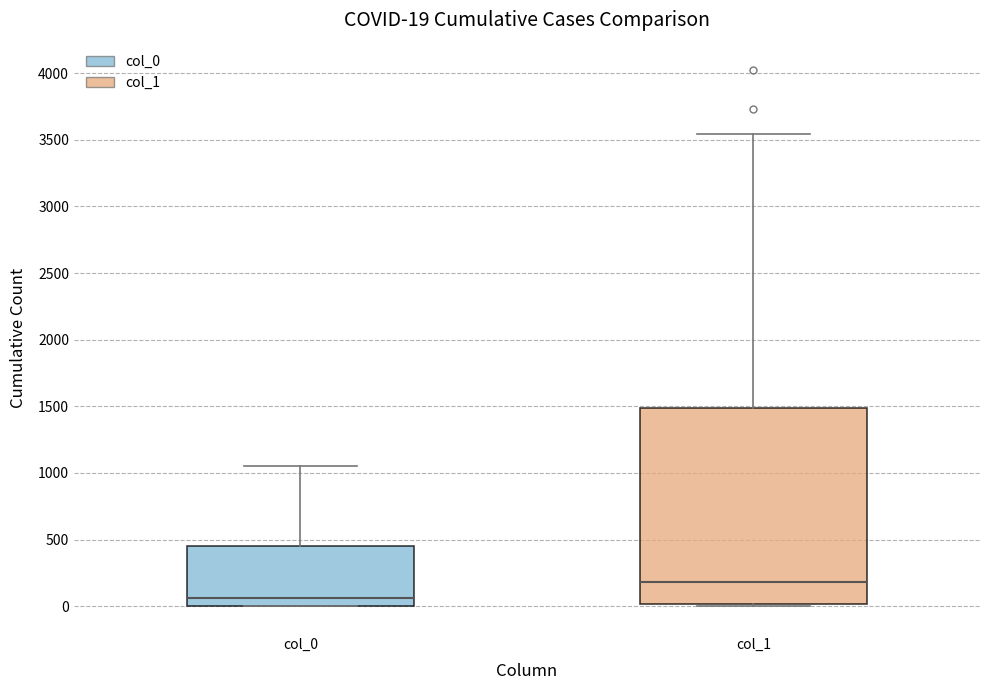

Which box's median line is the highest?

col_1